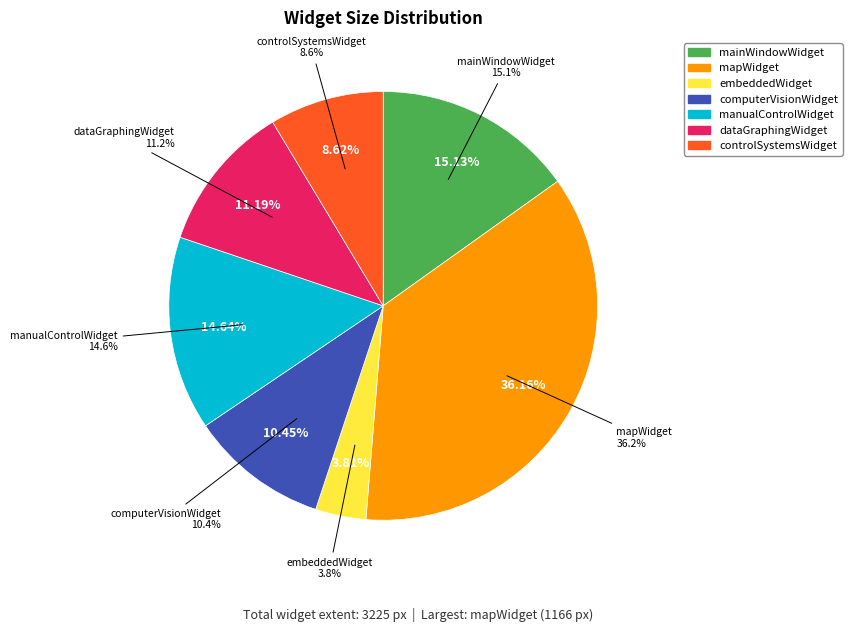

What is the change in value from embeddedWidget to computerVisionWidget?

+214